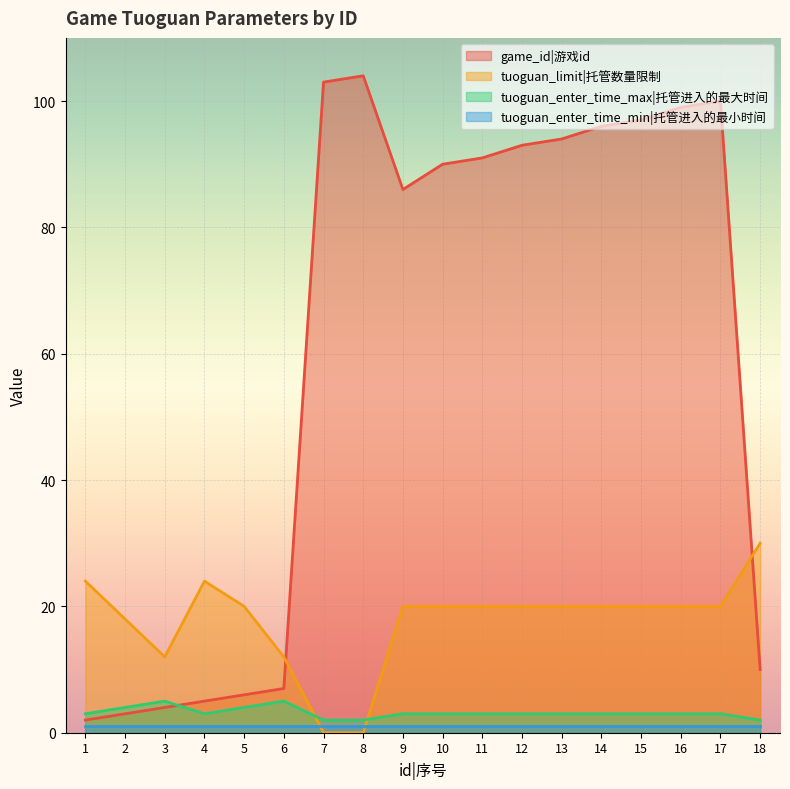

How many intersections are there between tuoguan_enter_time_max and game_id?

1